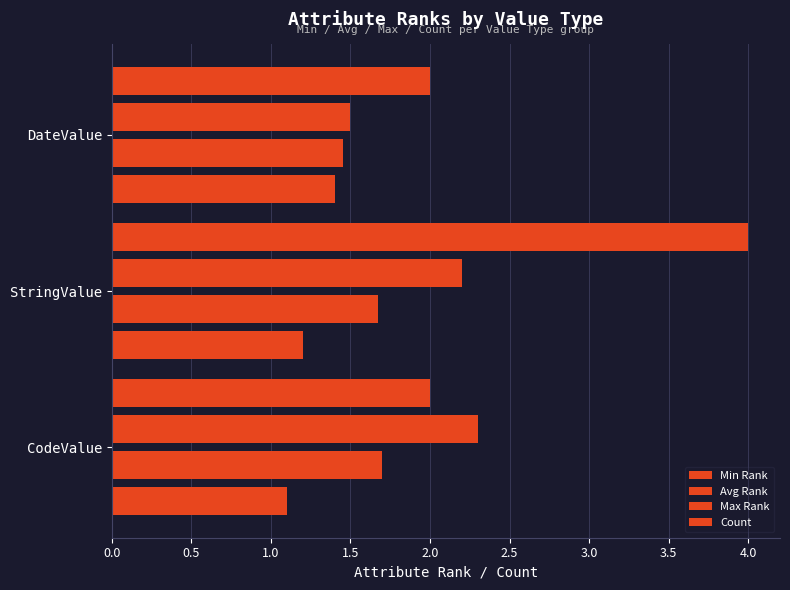

Count the number of categories in the chart.

3